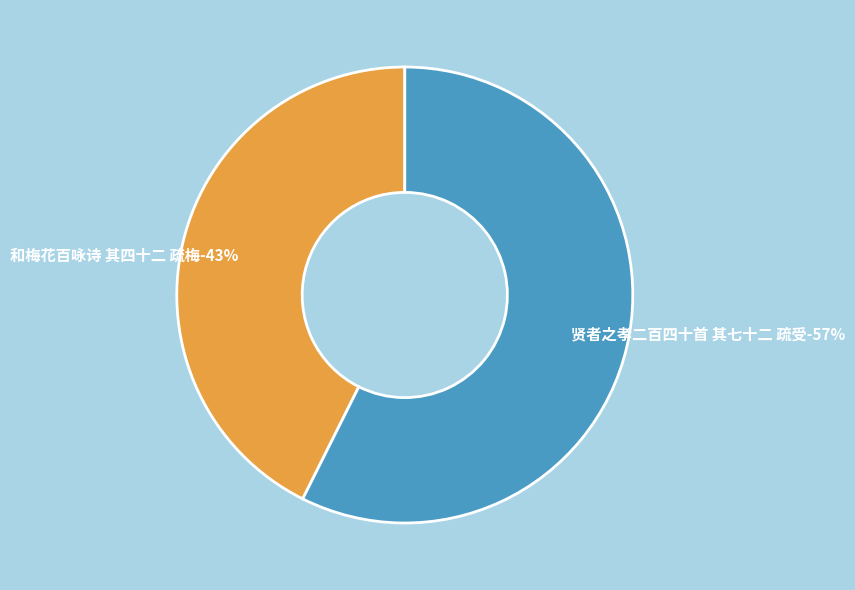

The 贤者之孝二百四十首 其七十二 疏受 slice represents 57% of the pie. True or false?

True